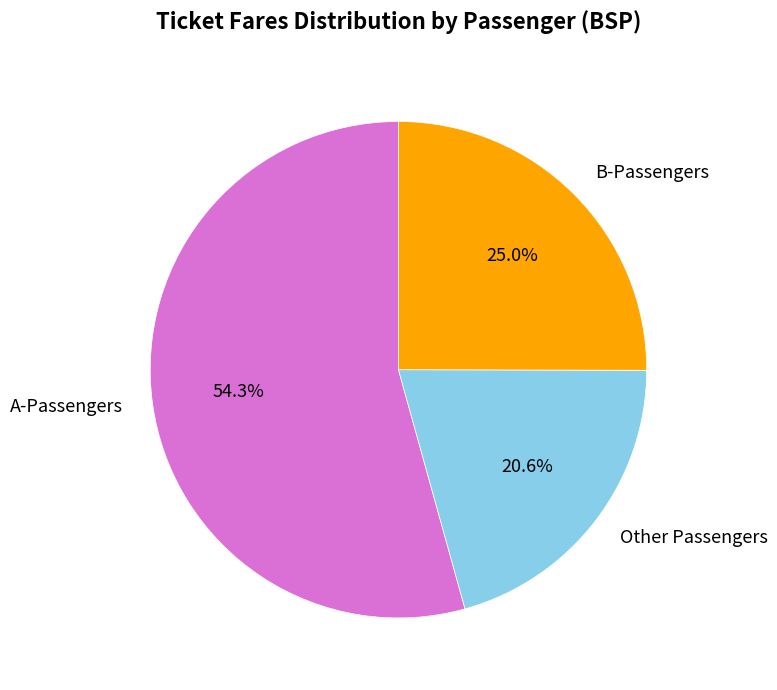

Does any single category account for the majority?

Yes